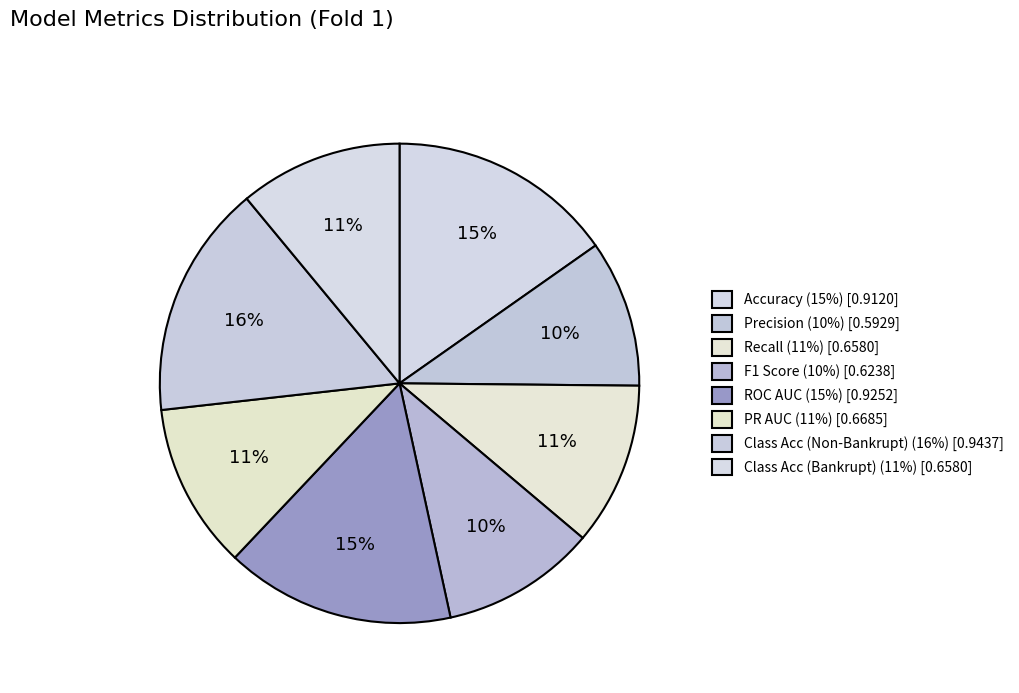

The Class Acc (Bankrupt) slice represents 11% of the pie. True or false?

True